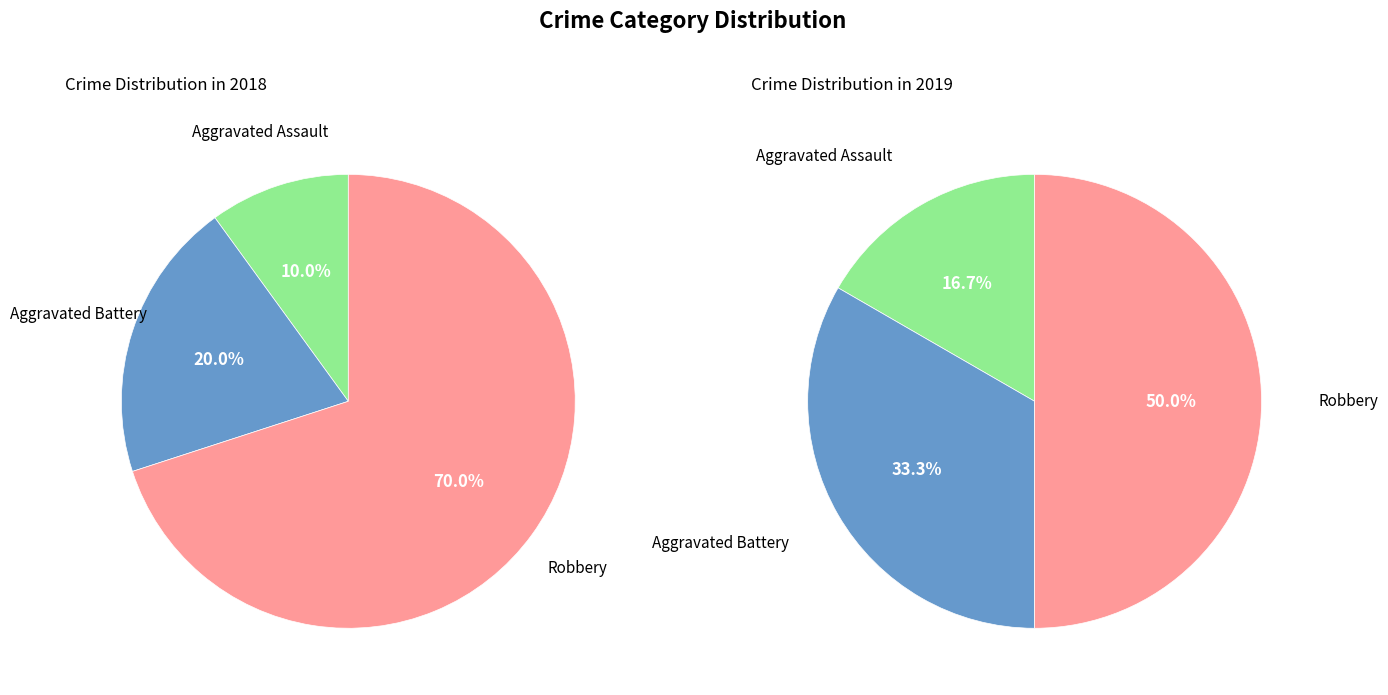

How many segments does this pie chart have?

3